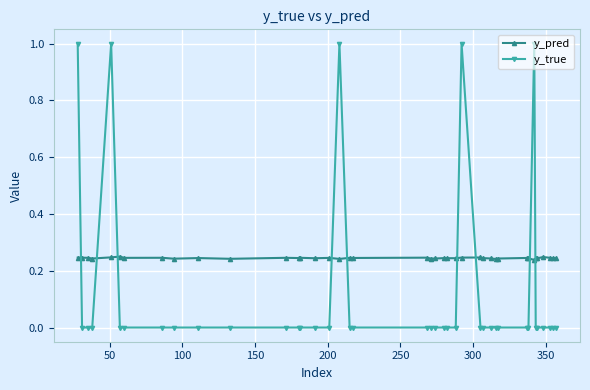

True or false: y_true and y_pred cross at least once.

True